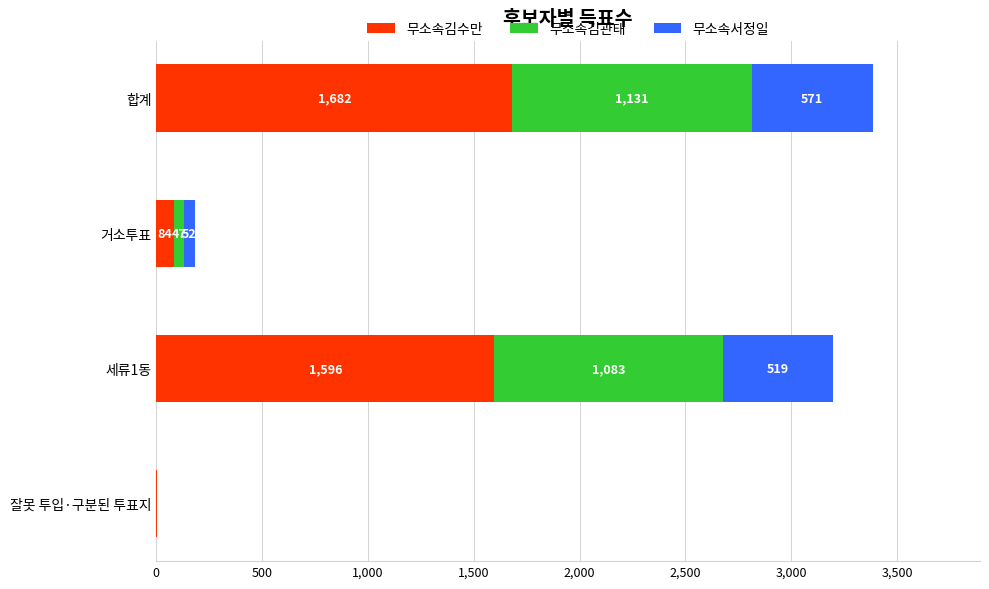

True or false: 무소속김수만 has a value of 1596 at 세류1동.

True